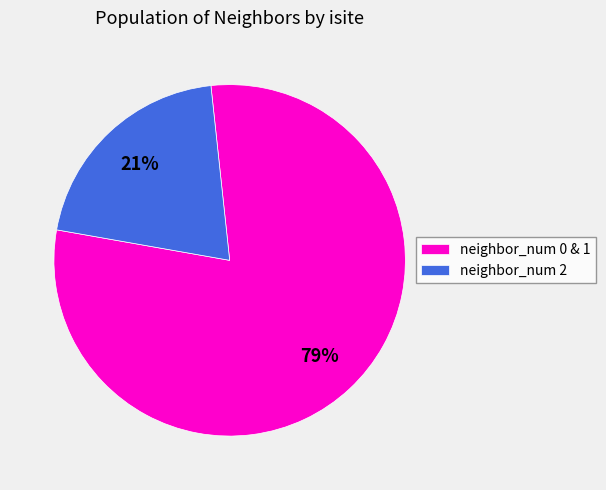

To the nearest percent, what is the average slice percentage?

50%